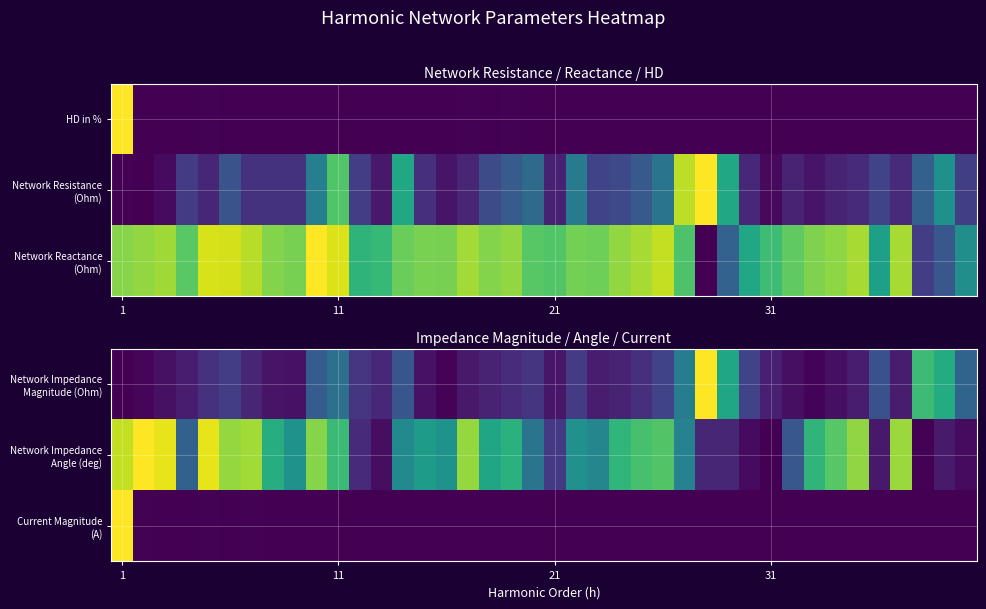

What is the total value across all series at 12?

0.2